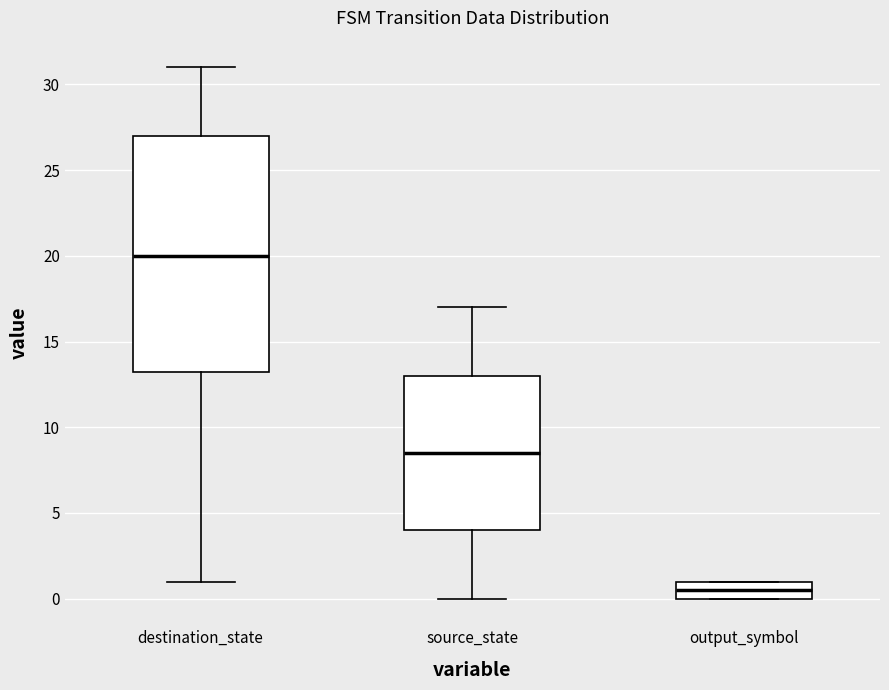

Reading left to right, read every box against the y-axis: the position of its median line, the range the box covers, and the ends of its whiskers. The values are not printed on the chart, so give them approximately, as read against the axis.

destination_state: median 20.0, box 13.5 to 27.0, whiskers 1.0 to 31.0
source_state: median 8.5, box 4.0 to 13.0, whiskers 0.0 to 17.0
output_symbol: median 0.5, box 0.0 to 1.0, whiskers 0.0 to 1.0